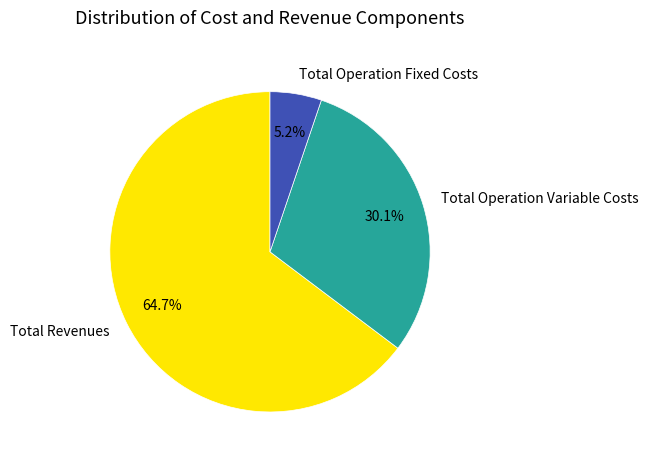

To the nearest percent, what portion does Total Operation Fixed Costs represent?

5%